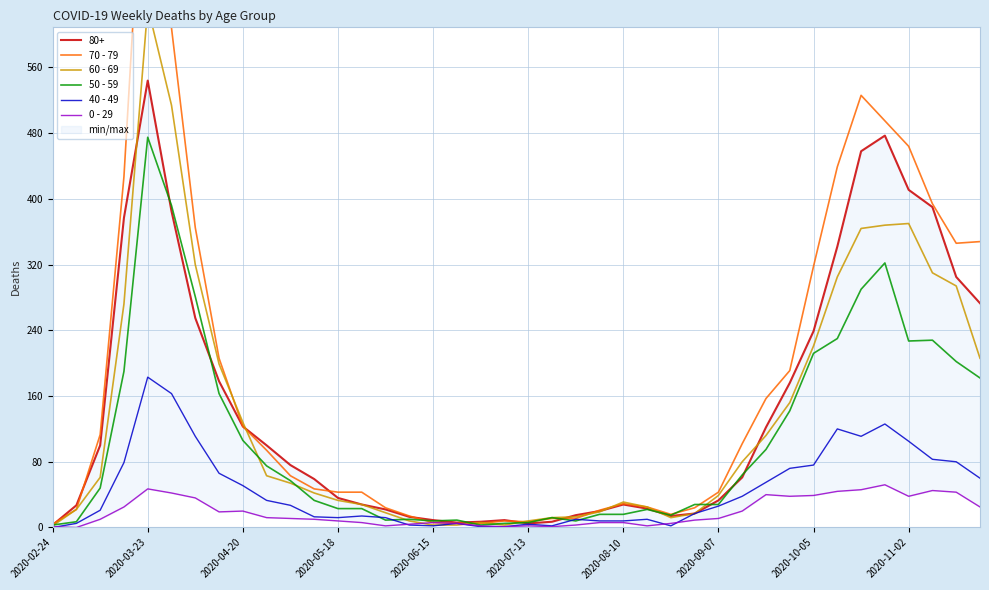

At which label does 40 - 49 reach its peak?

2020-03-23